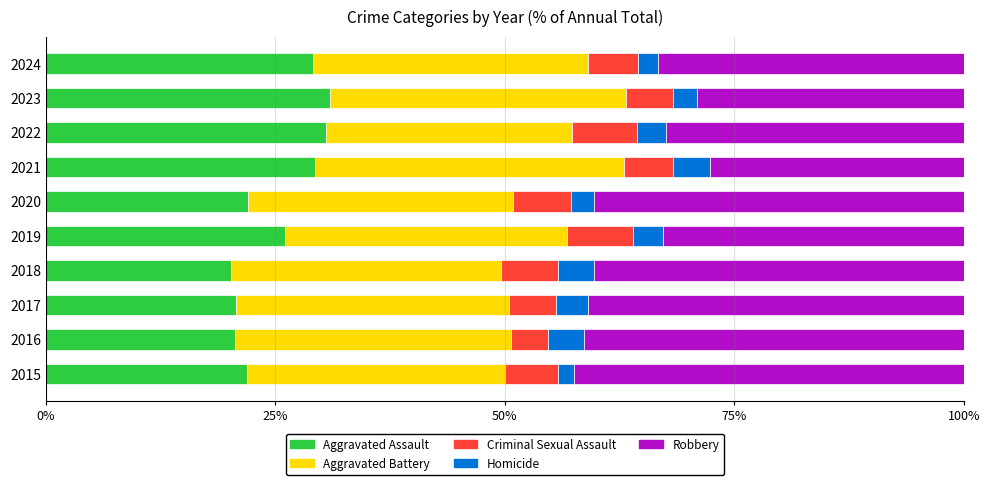

What is the total value across all series at 2017?

100.0